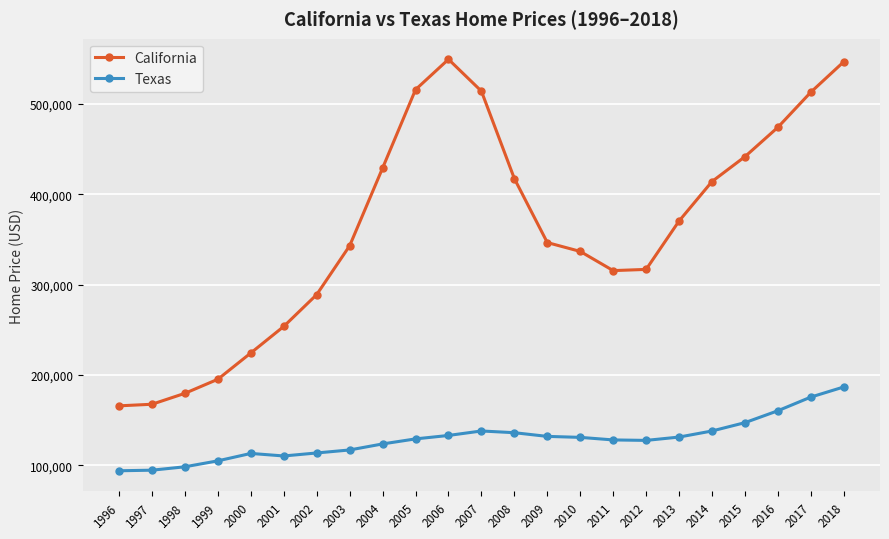

At how many categories does at least one series exceed 230813?

18